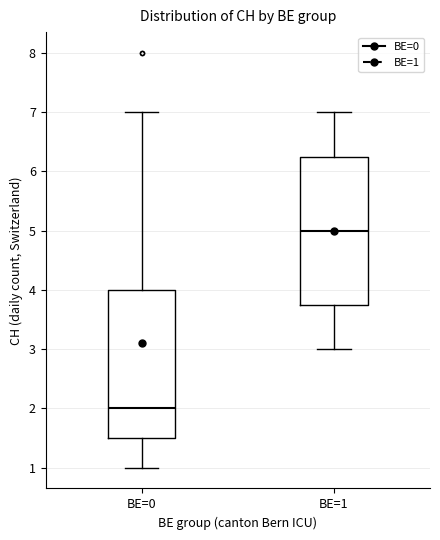

Where does the upper whisker of the box for BE=0 end on the y-axis? The values are not printed on the chart, so give them approximately, as read against the axis.

7.0